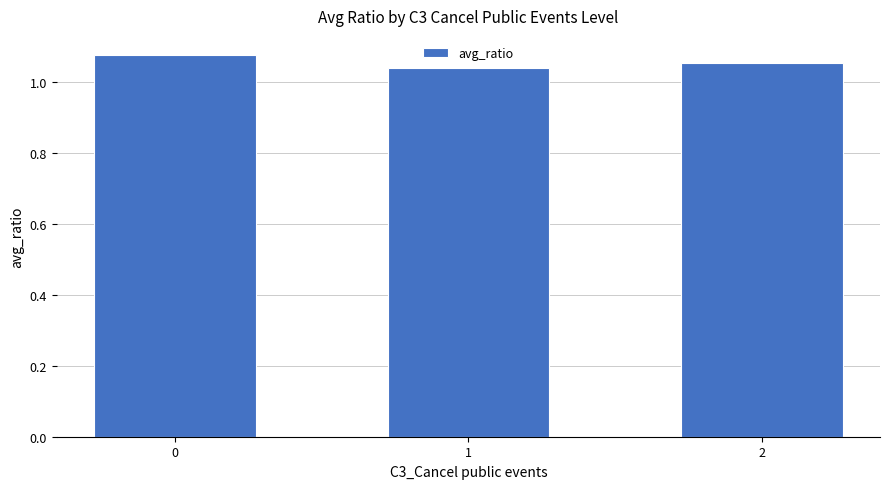

What is the sum of all values?

3.2